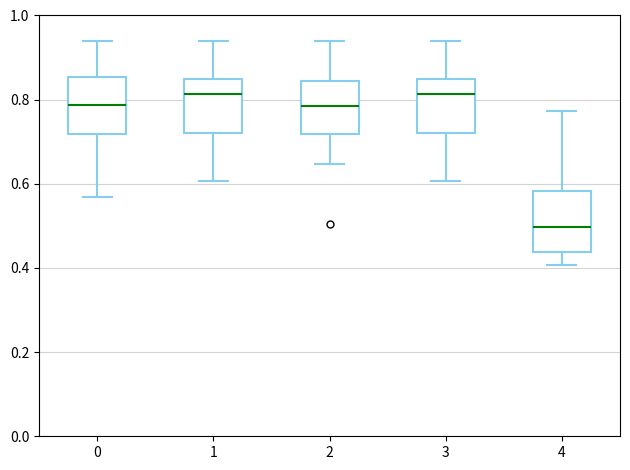

Reading left to right, read every box against the y-axis: the position of its median line, the range the box covers, and the ends of its whiskers. The values are not printed on the chart, so give them approximately, as read against the axis.

0: median 0.78, box 0.72 to 0.86, whiskers 0.56 to 0.94
1: median 0.82, box 0.72 to 0.84, whiskers 0.60 to 0.94
2: median 0.78, box 0.72 to 0.84, whiskers 0.64 to 0.94
3: median 0.82, box 0.72 to 0.84, whiskers 0.60 to 0.94
4: median 0.50, box 0.44 to 0.58, whiskers 0.40 to 0.78